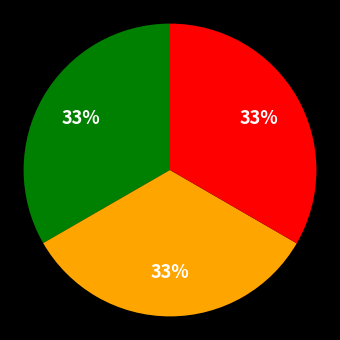

Does any single category account for the majority?

No